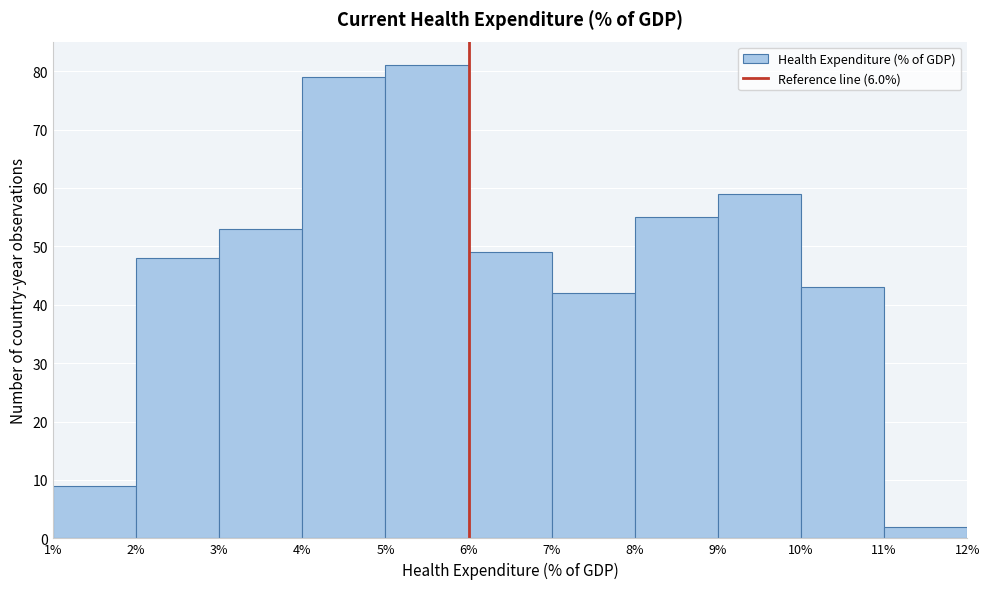

Which range on the x-axis has the tallest bar?

5% to 6%